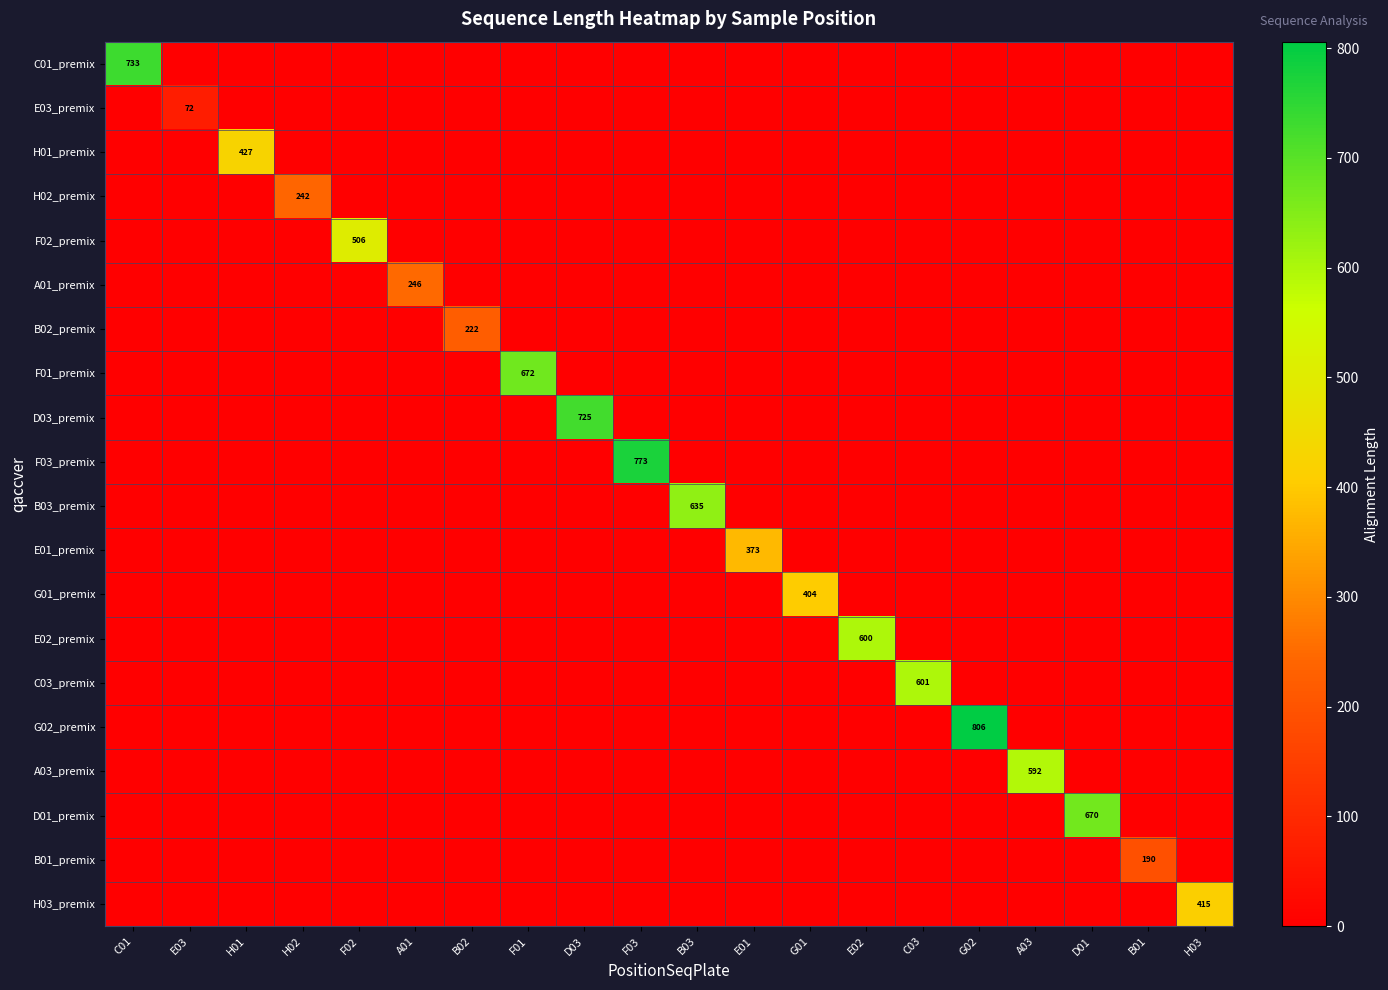

What is the spread (max minus min) of values at D01?

670